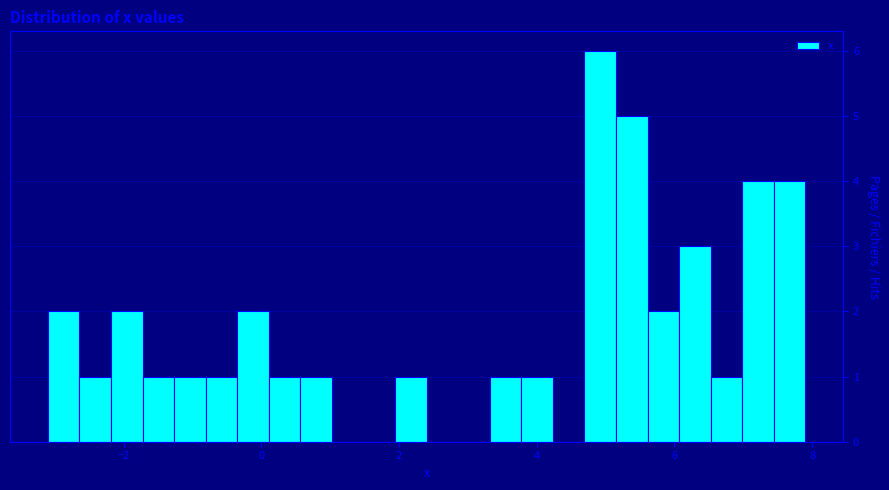

Around what value on the x-axis is the tallest bar? Give the approximate position of its centre, as read against the axis.

5.0